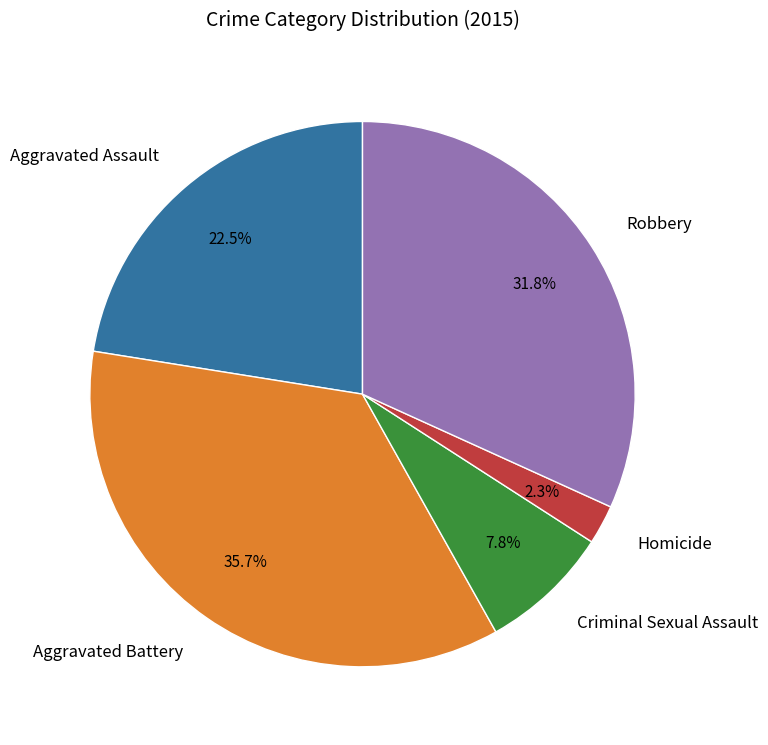

What portion of the pie excludes Aggravated Battery?

64.3%